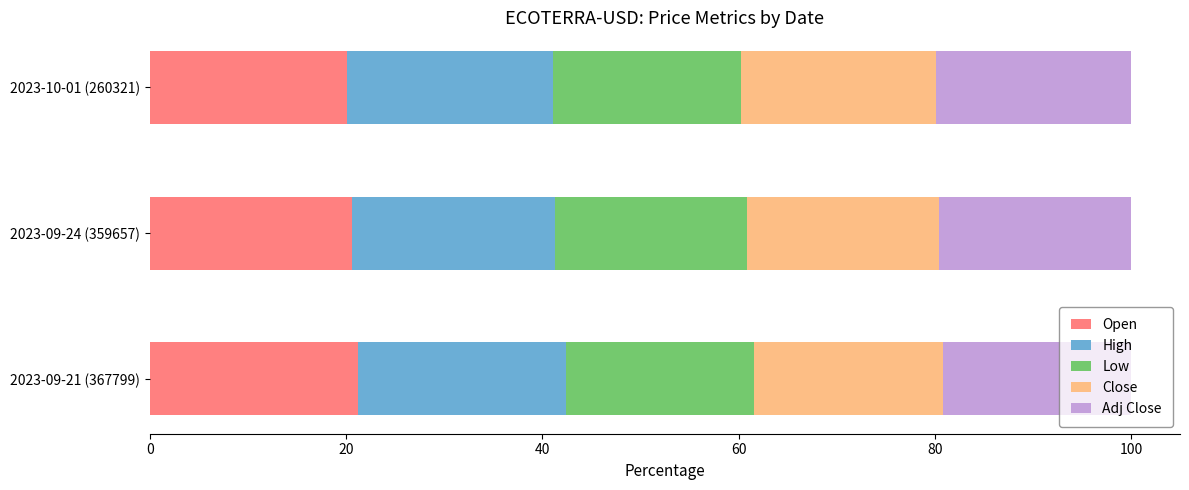

What is the highest value of the Open series?

21.2